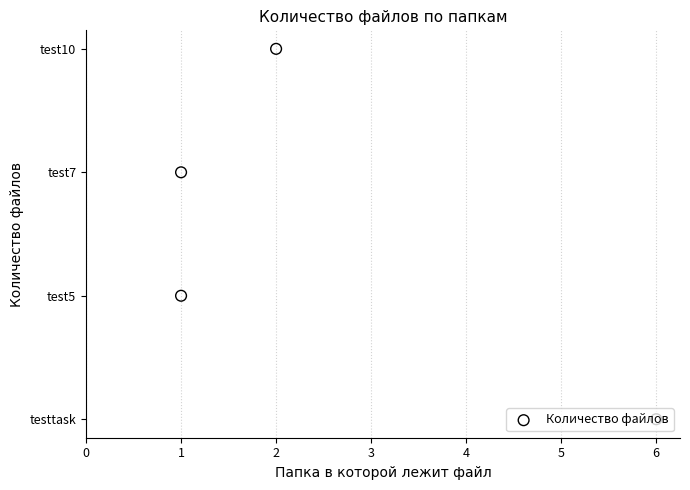

What is the change in value from 6 to 2?

+3